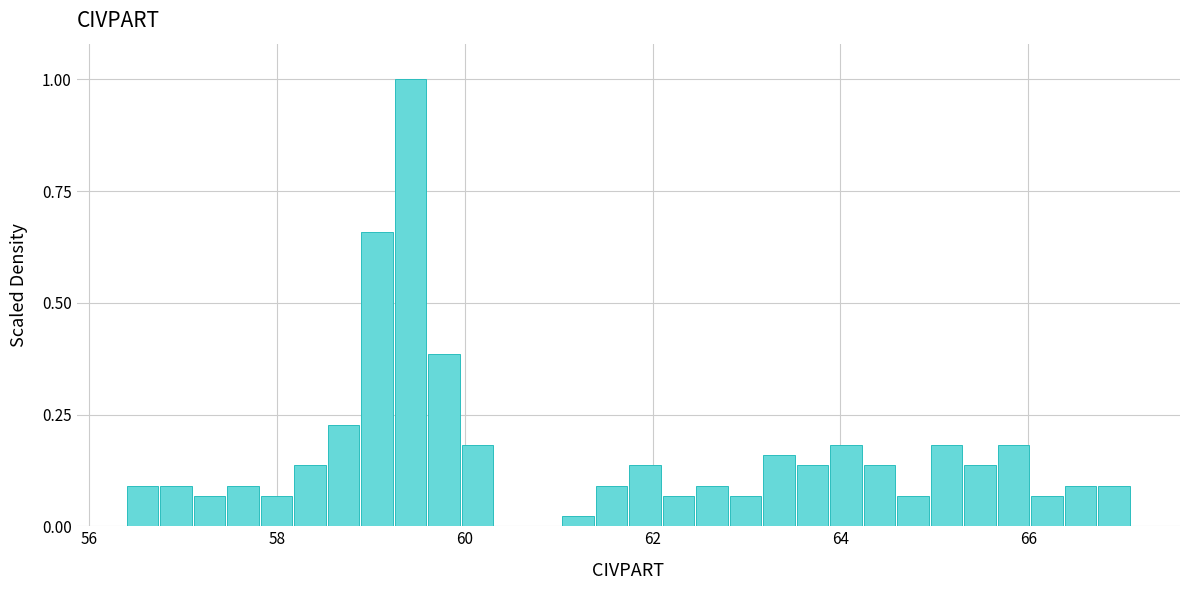

Around what value on the x-axis is the tallest bar? Give the approximate position of its centre, as read against the axis.

59.4